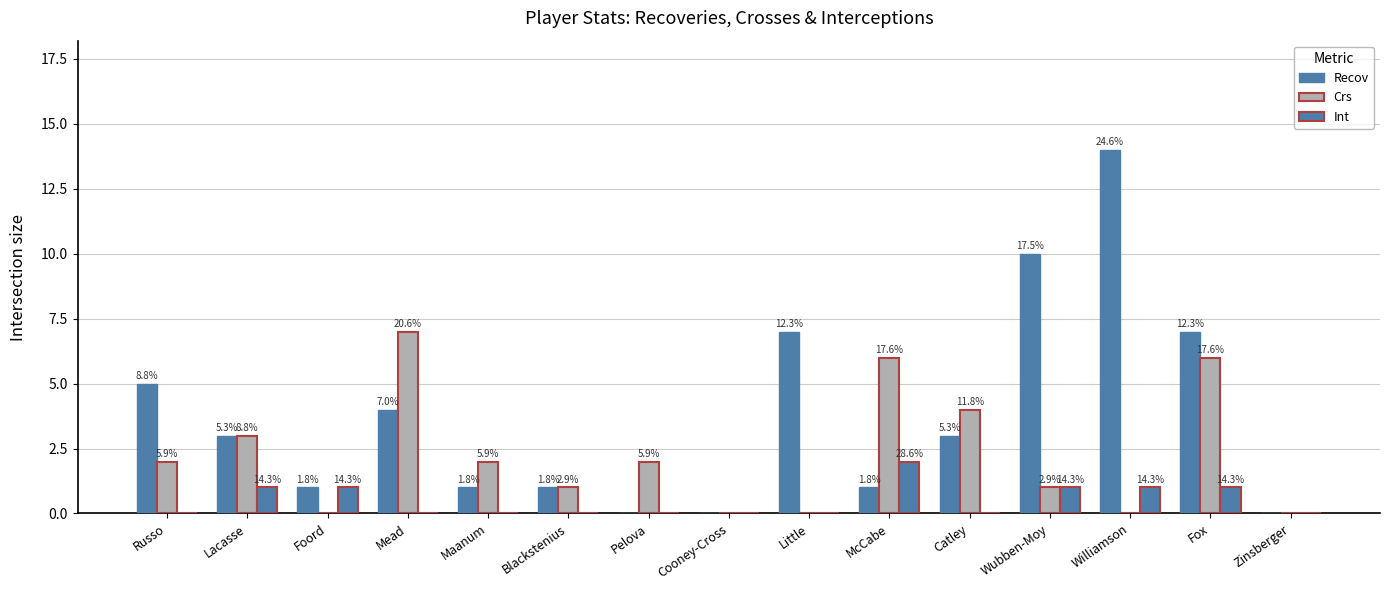

Does the chart contain stacked bars?

No